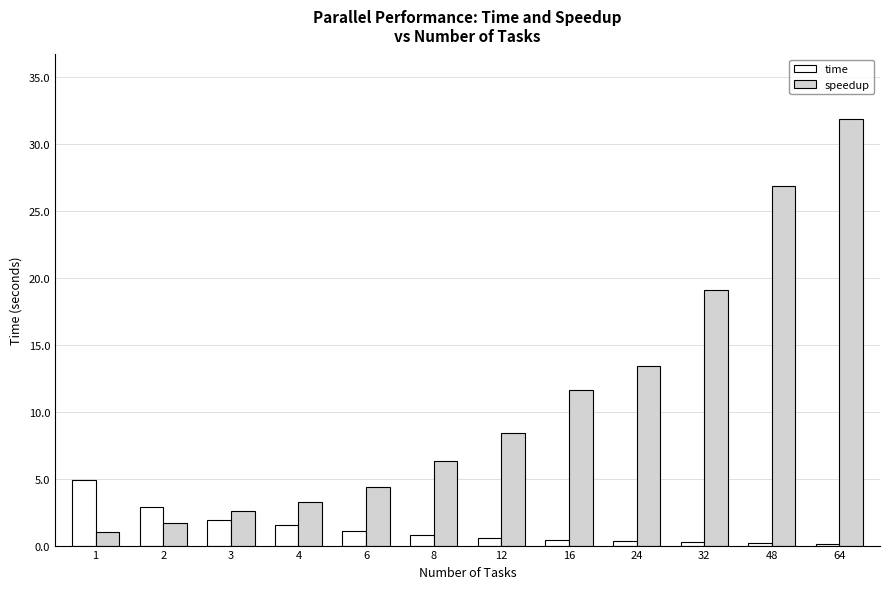

How many series are shown in this chart?

2